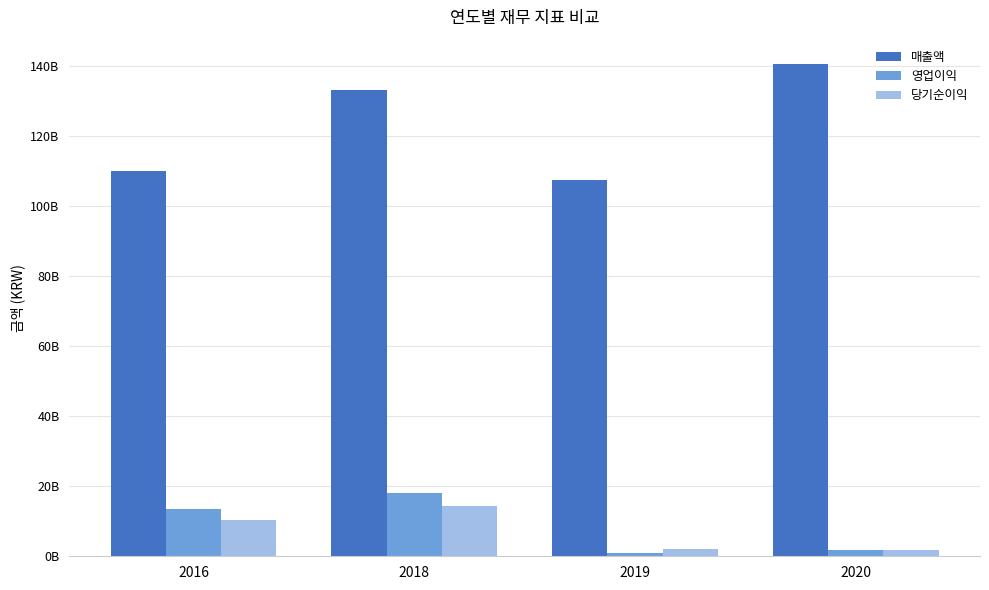

Does the chart contain stacked bars?

No